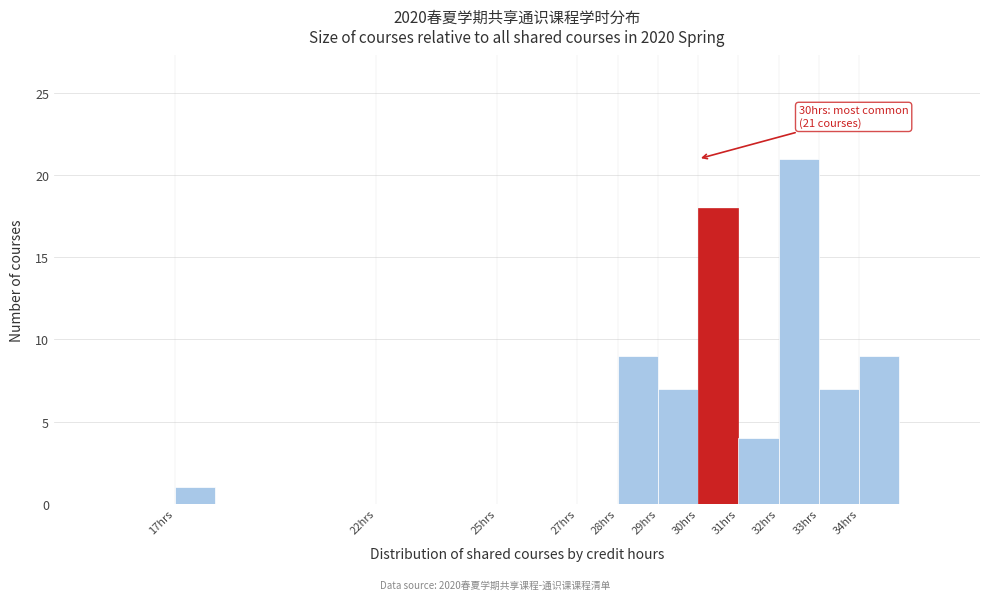

Which range on the x-axis has the tallest bar?

32 to 33